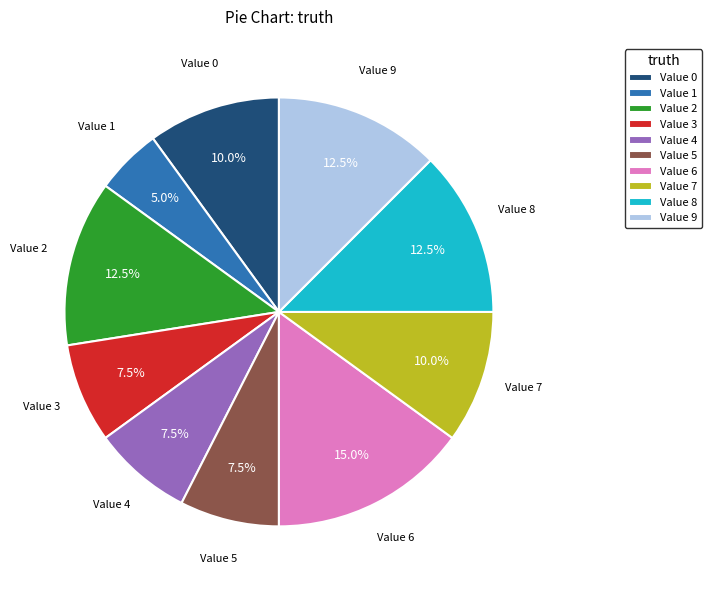

How many segments does this pie chart have?

10